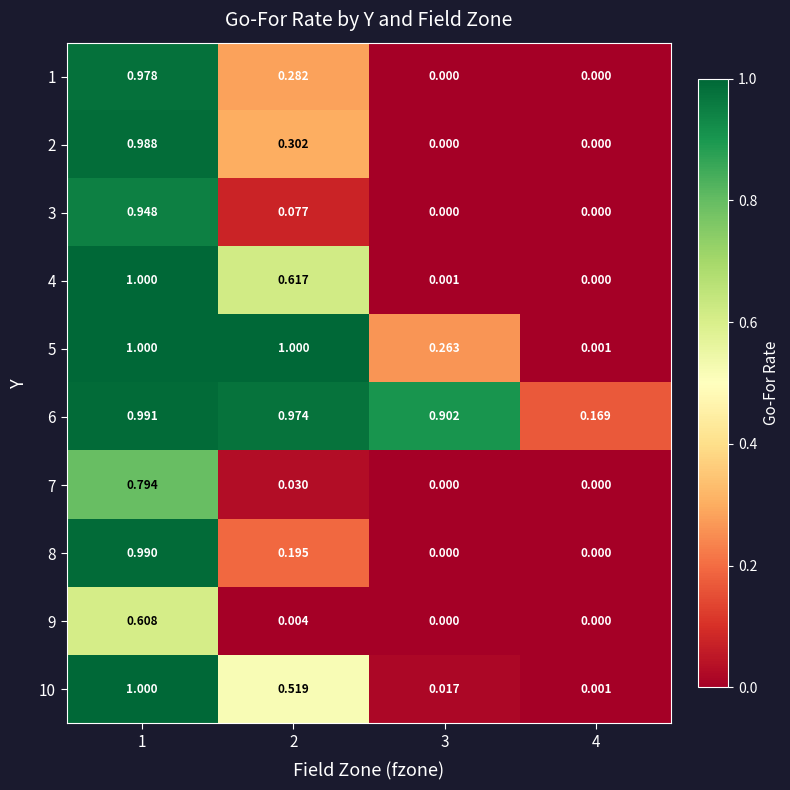

Is the value of 4 at 3 greater than the value of 7 at 1?

No